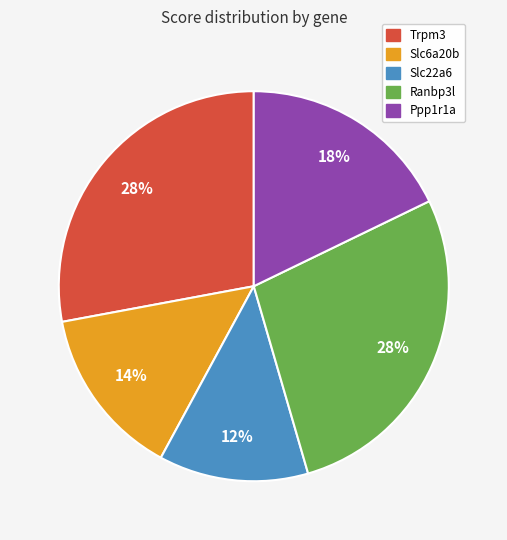

Is the sum of Ppp1r1a and Slc22a6 greater than half?

No